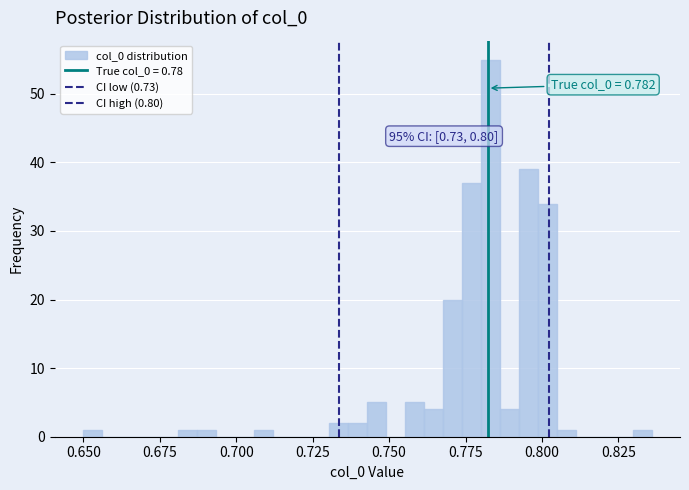

Read against the x-axis, roughly where is the centre of the tallest bar?

0.785